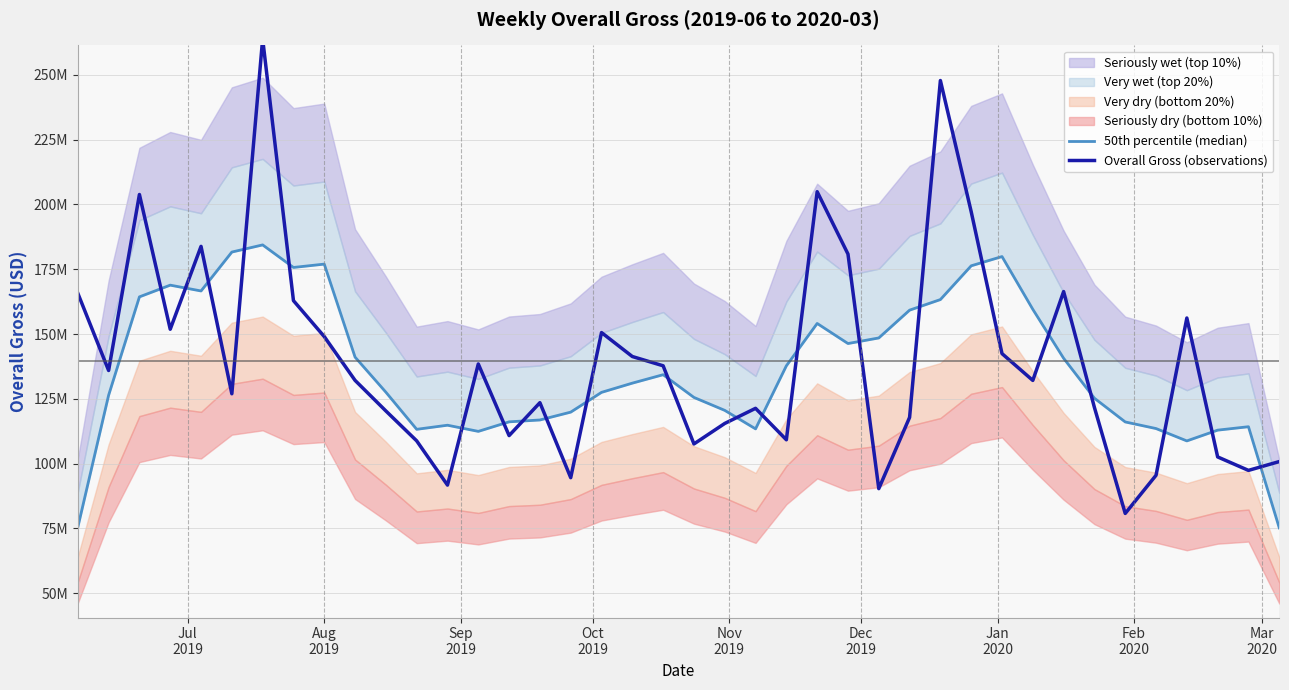

What is the difference between the second highest and second lowest values in the 50th percentile (median) series?

106207174.2